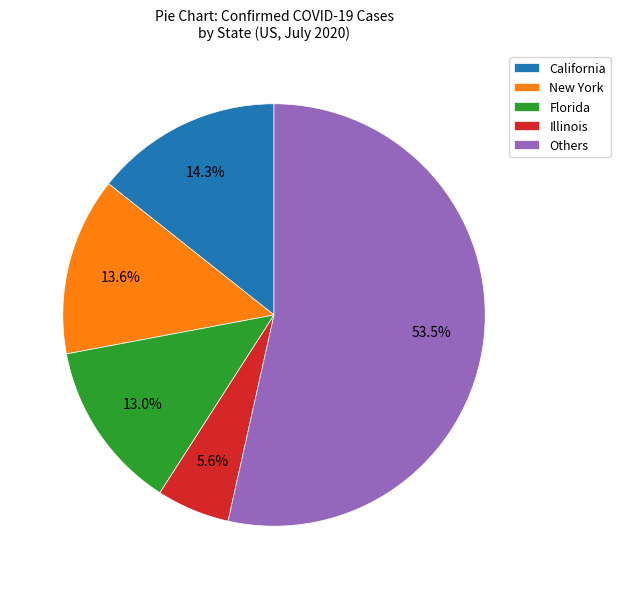

Is there any slice that represents more than half of the pie?

Yes